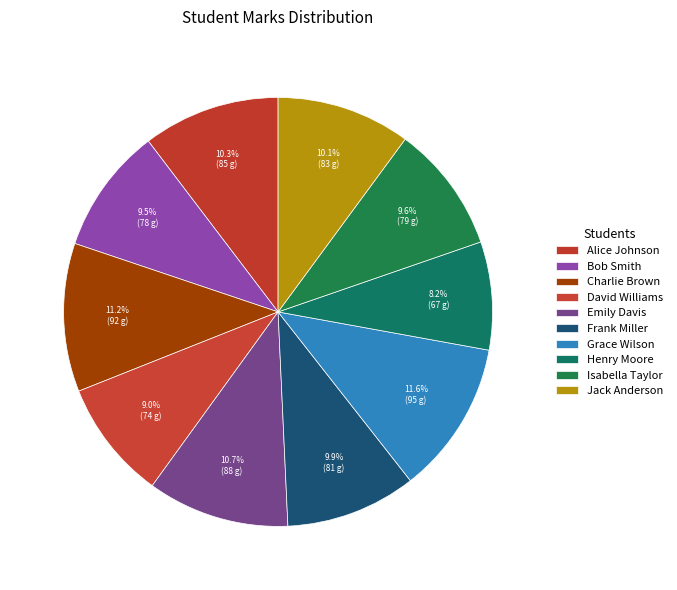

What percentage is the Grace Wilson slice, to the nearest percent?

12%